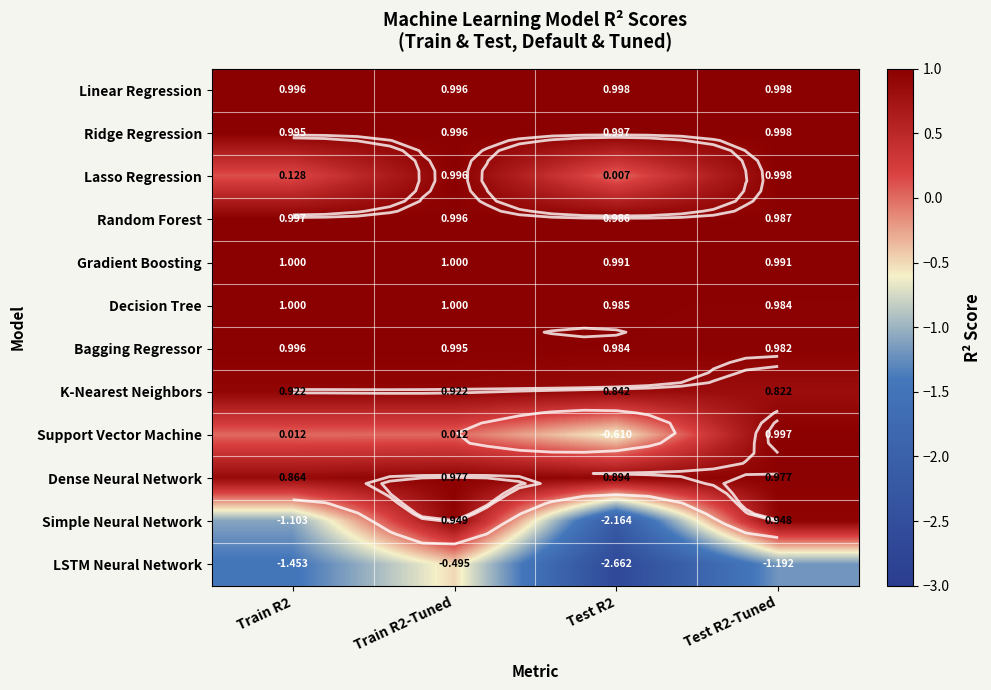

How many series are shown in this chart?

12